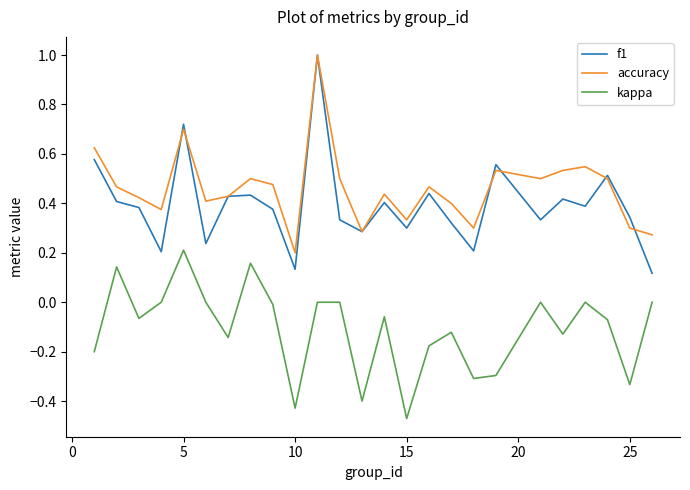

What is the maximum value shown in the chart?

1.0